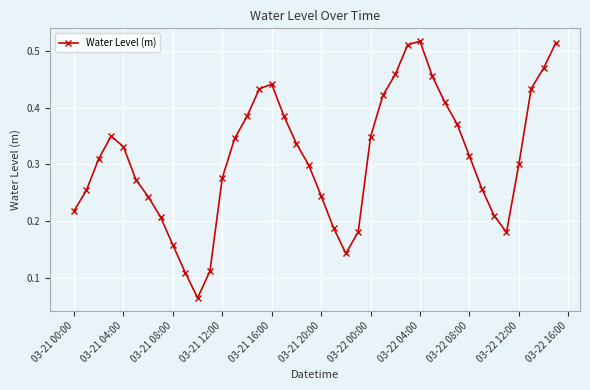

Count the number of categories in the chart.

40